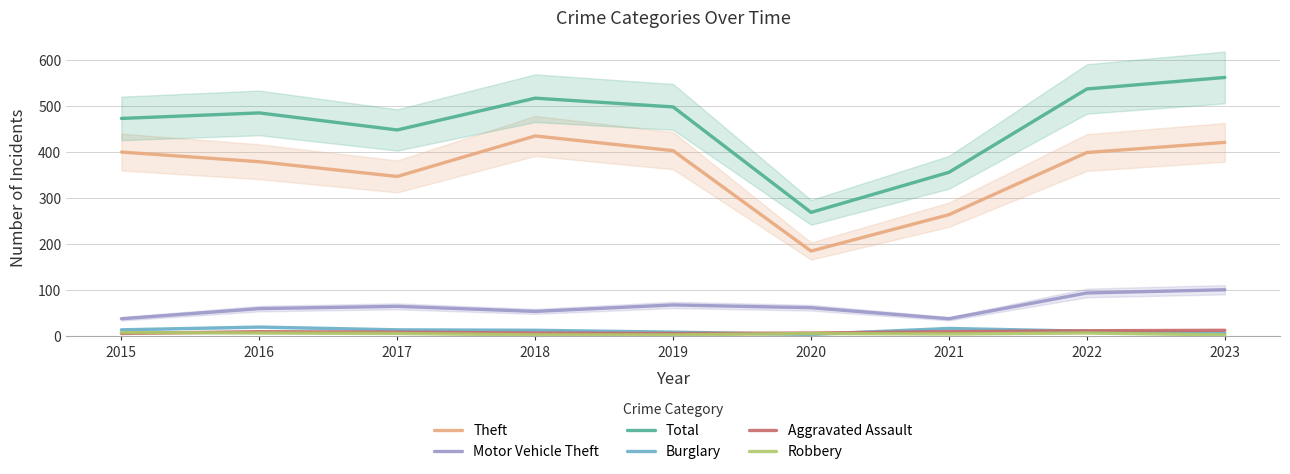

Reading left to right, what are all the values shown in this chart?

Theft: 400	379	347	435	403	185	264	399	421
Motor Vehicle Theft: 38	60	65	54	68	62	38	94	101
Total: 473	485	448	517	498	269	356	537	562
Burglary: 14	20	14	13	9	4	17	11	7
Aggravated Assault: 6	10	9	7	6	7	10	12	13
Robbery: 8	7	6	3	3	6	5	7	3